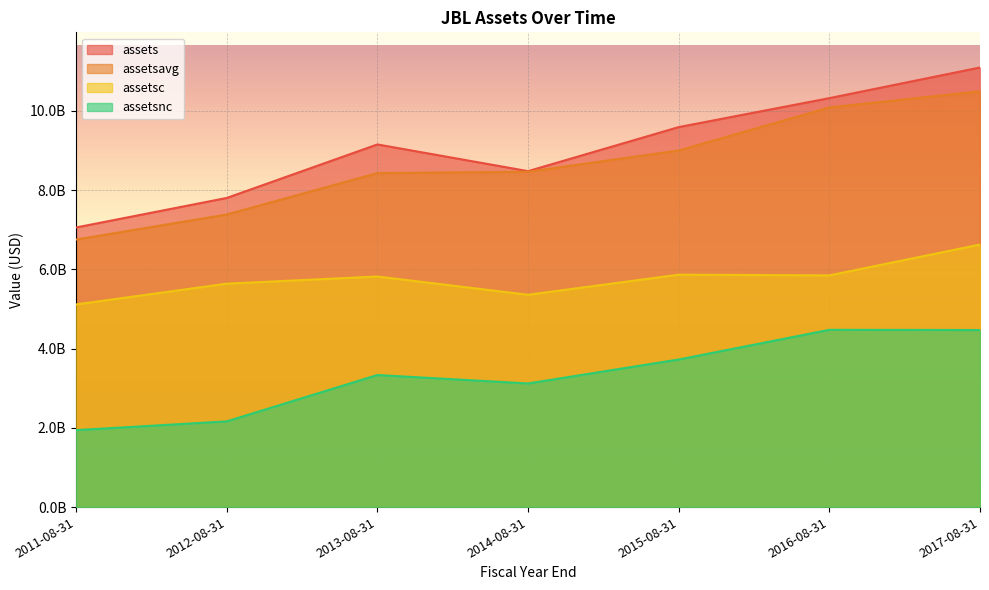

Which series has the largest range (max minus min)?

assets